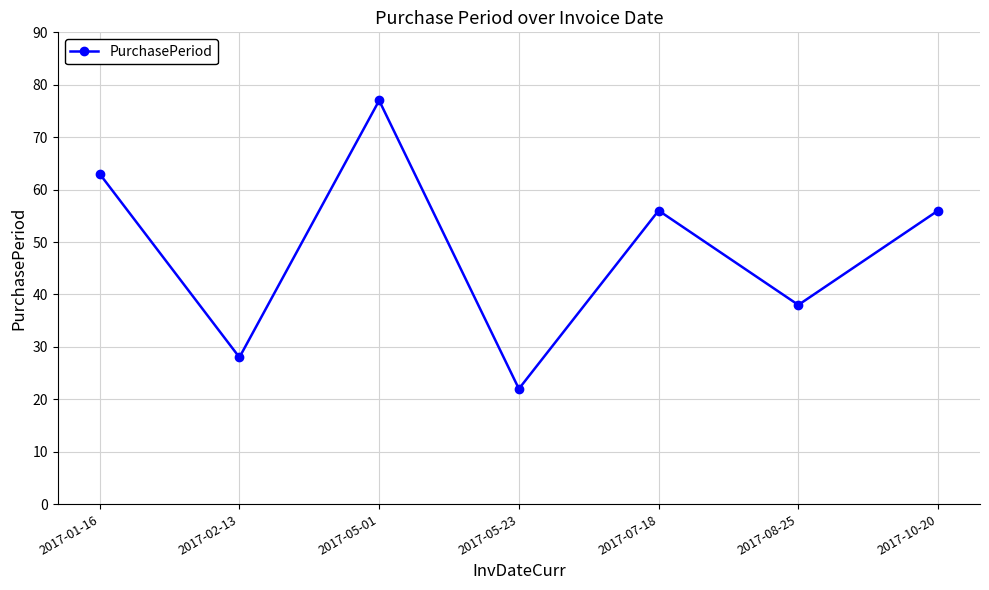

What is the sum of the values at 2017-08-25 and 2017-07-18?

94